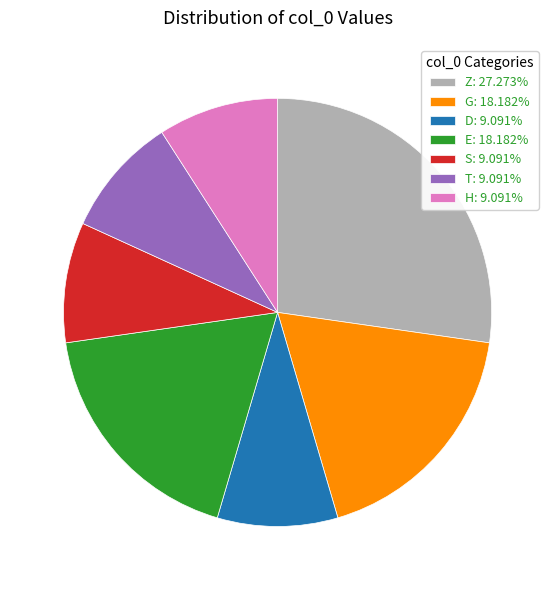

Does H account for over 50% of the chart?

No